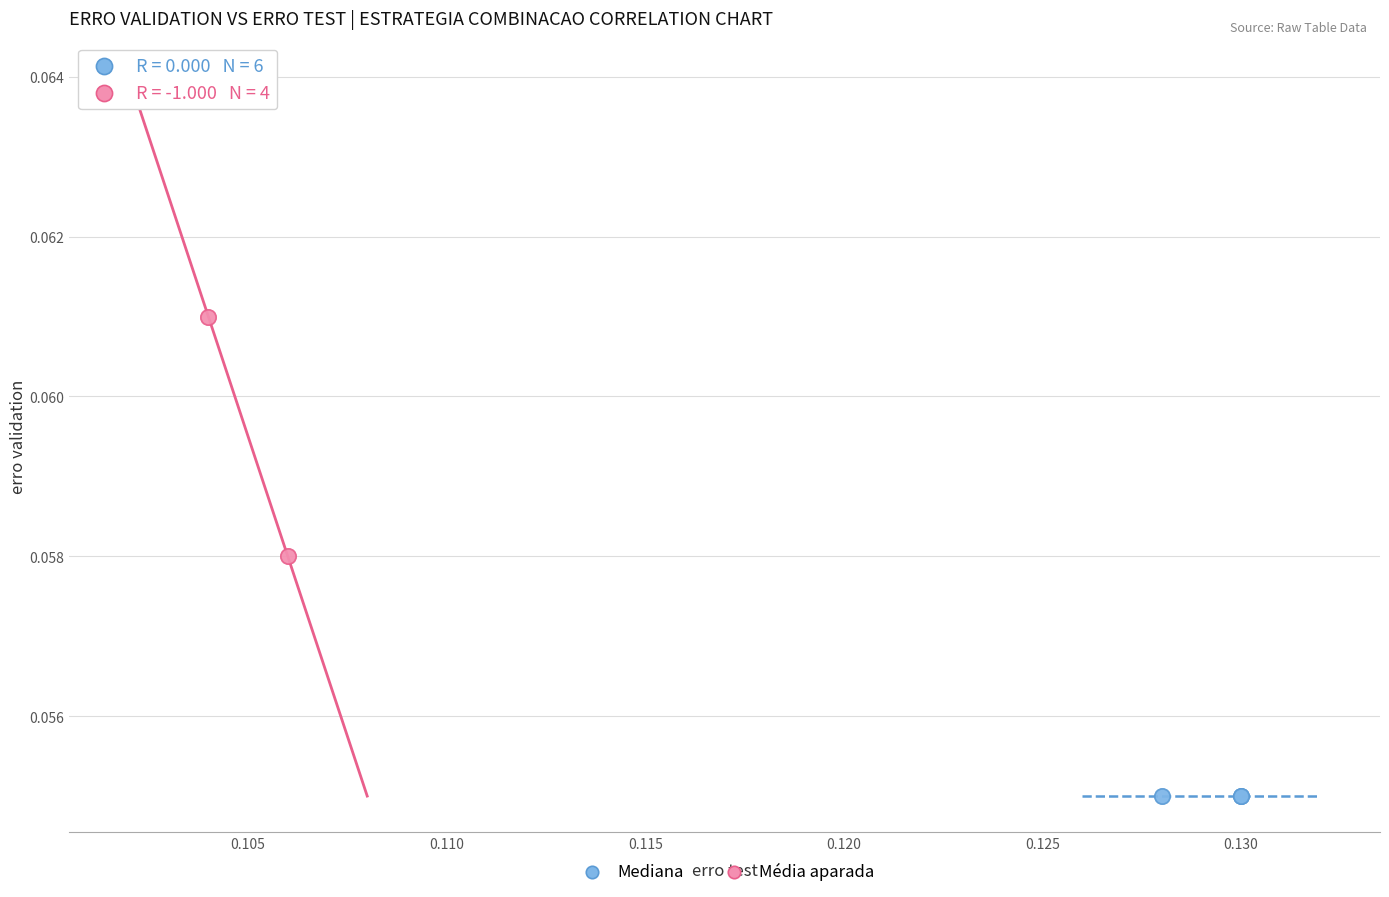

Which series contains the lowest Y value?

Mediana